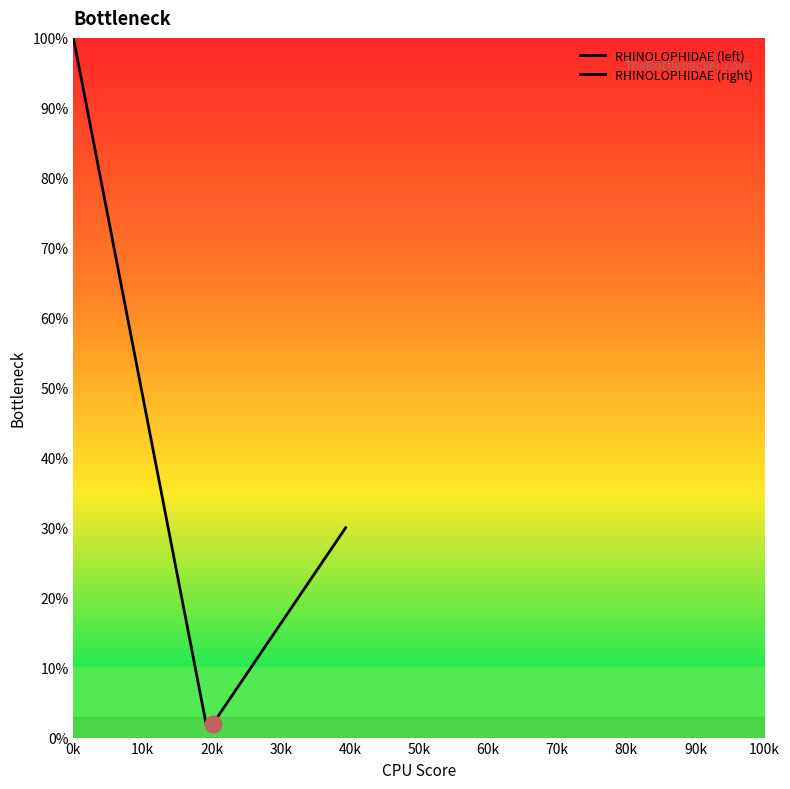

What is the value of the RHINOLOPHIDAE (left) point at the 7th from the left?

69.1